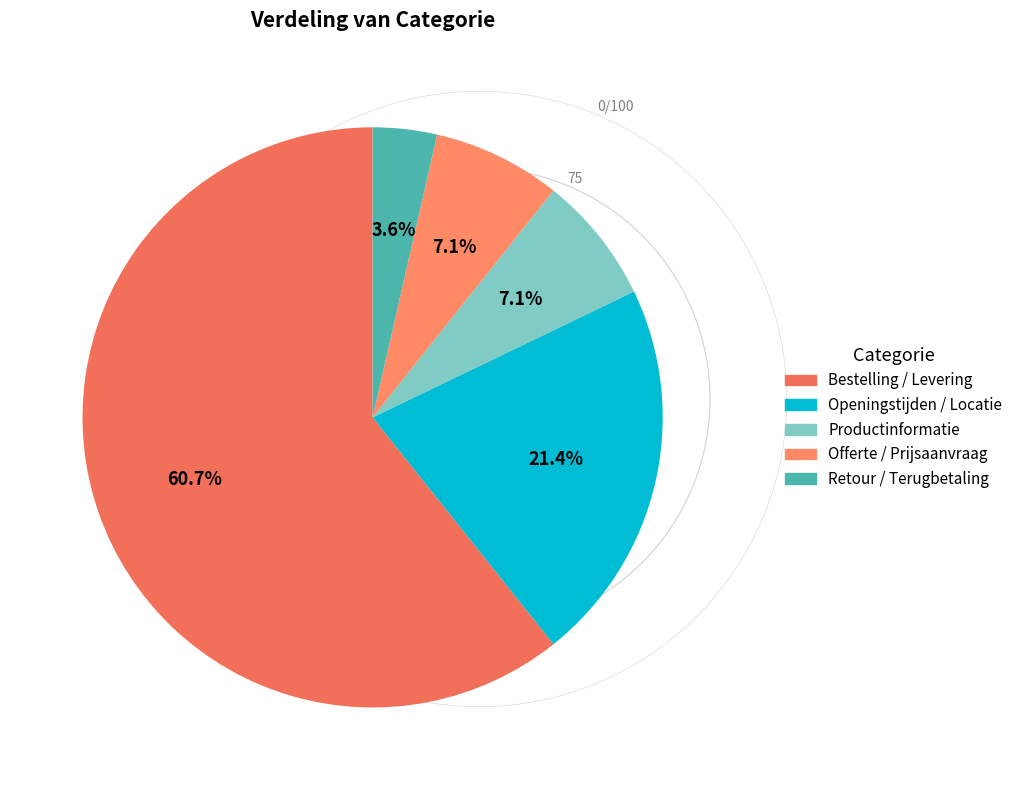

Rank the categories by value from highest to lowest.

Bestelling / Levering, Openingstijden / Locatie, Productinformatie, Offerte / Prijsaanvraag, Retour / Terugbetaling